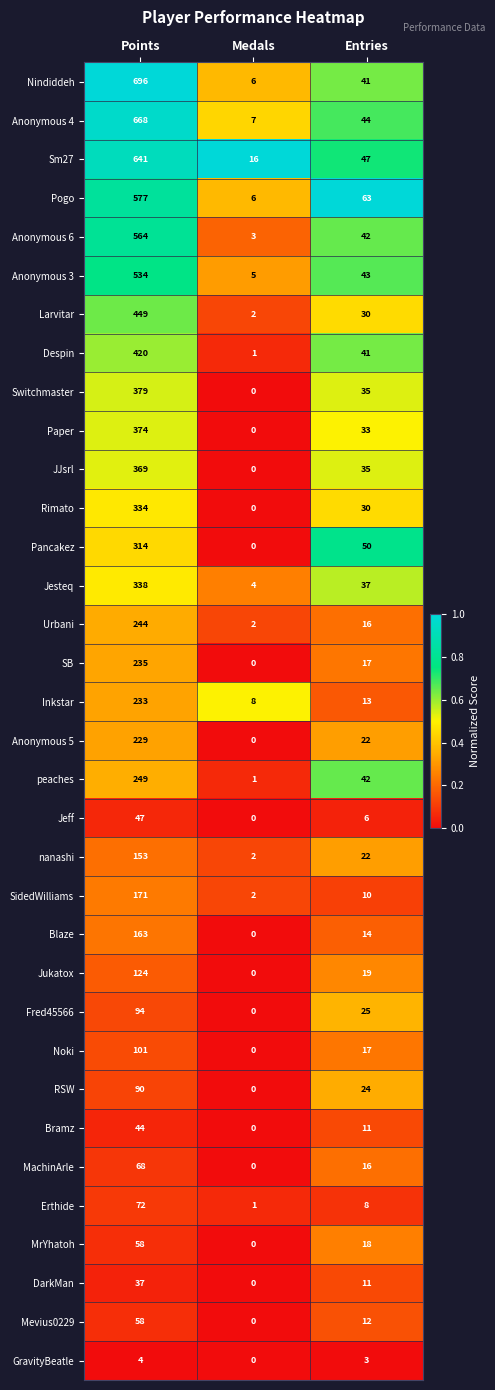

True or false: Anonymous 3 has a value of 5 at Medals.

True